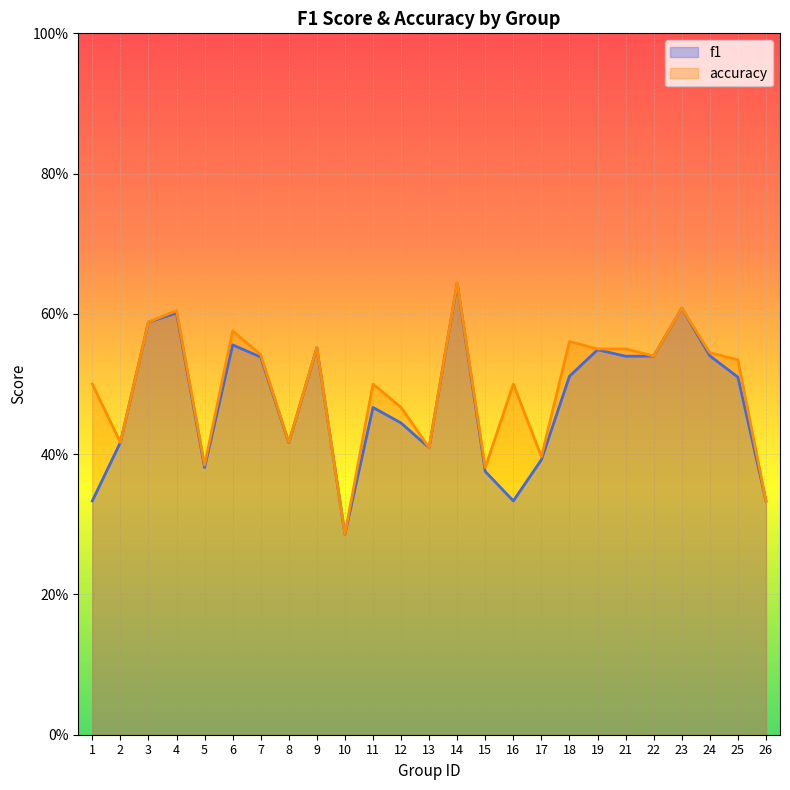

What are all the series names shown in the legend?

f1, accuracy